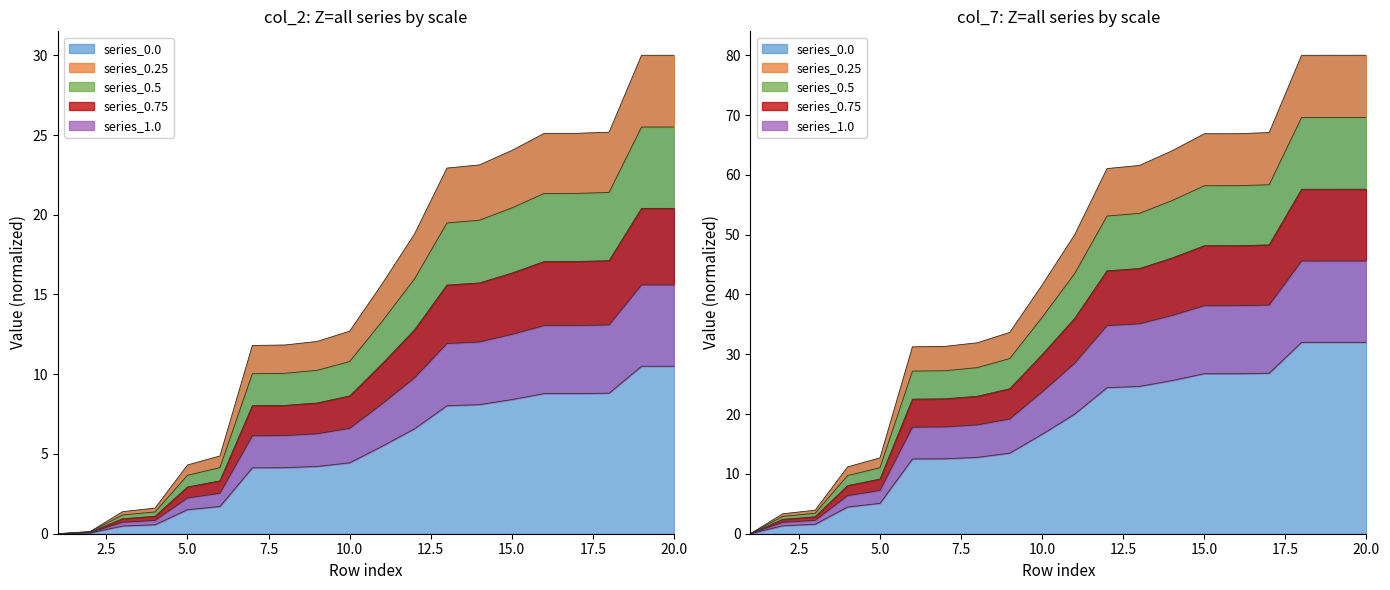

What is the difference between the second highest and minimum values in the col_7 series?

80.0